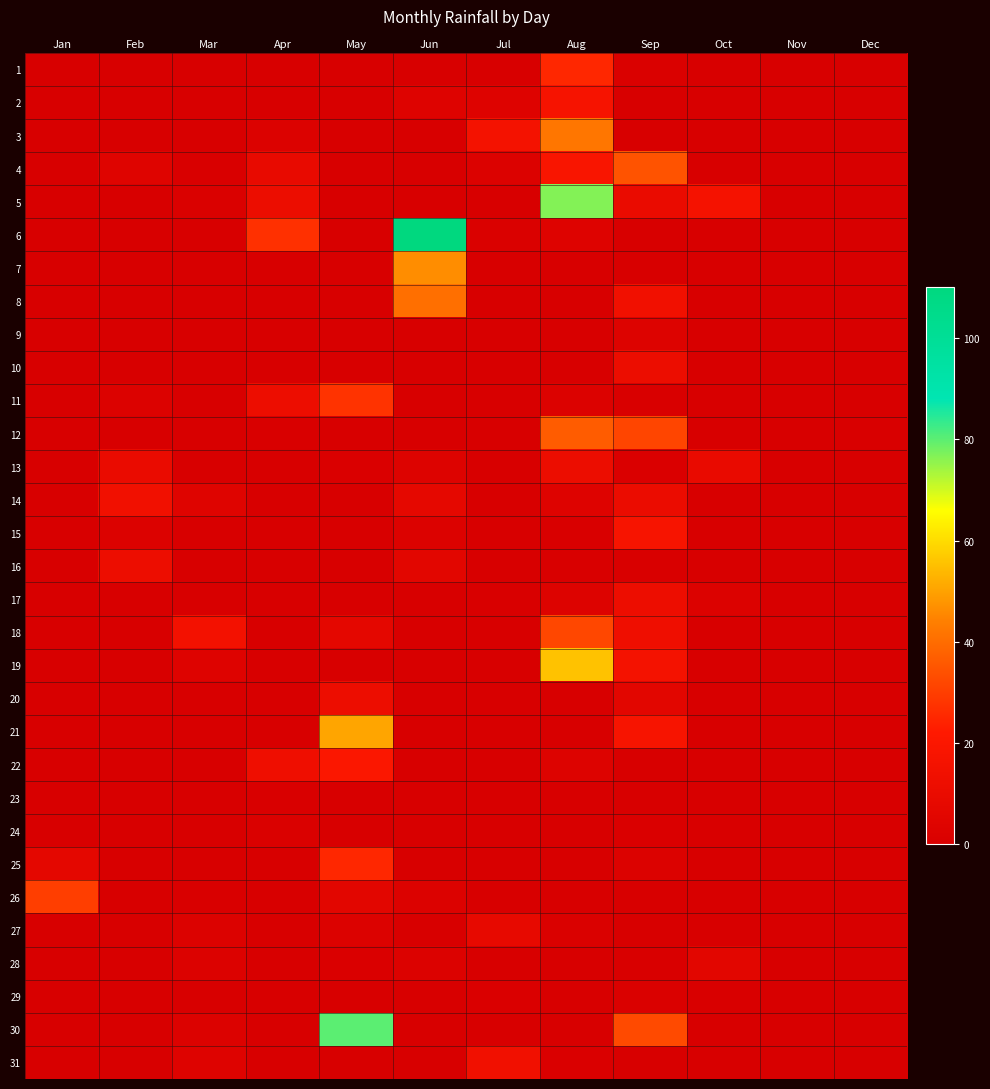

What is the difference between the highest and lowest values at Mar?

15.5